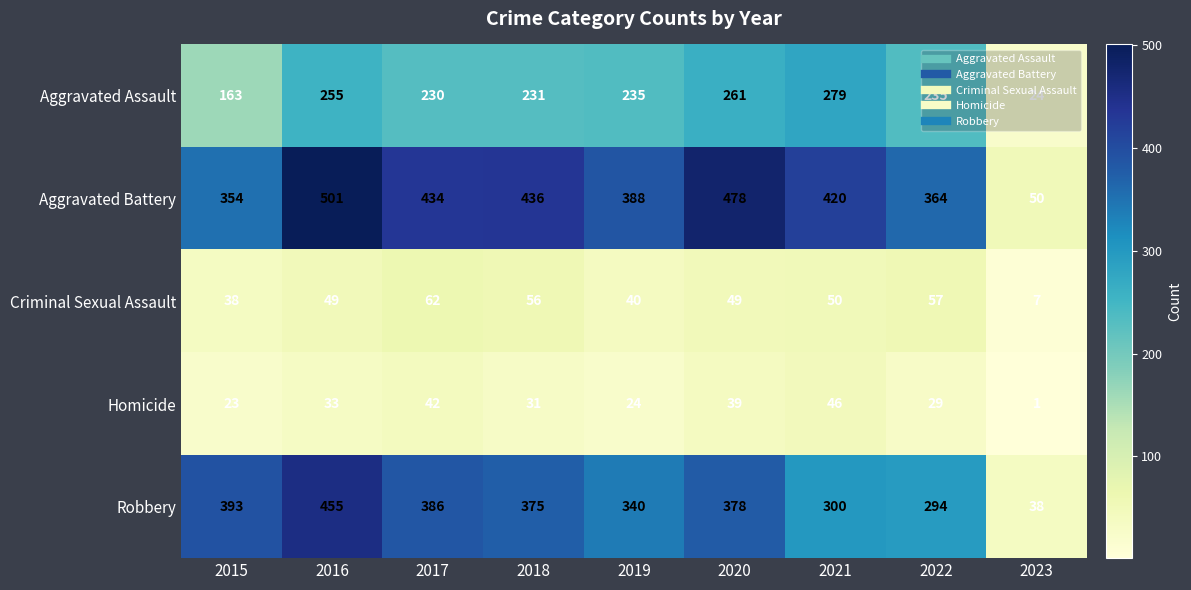

What is the spread (max minus min) of values at 2023?

49